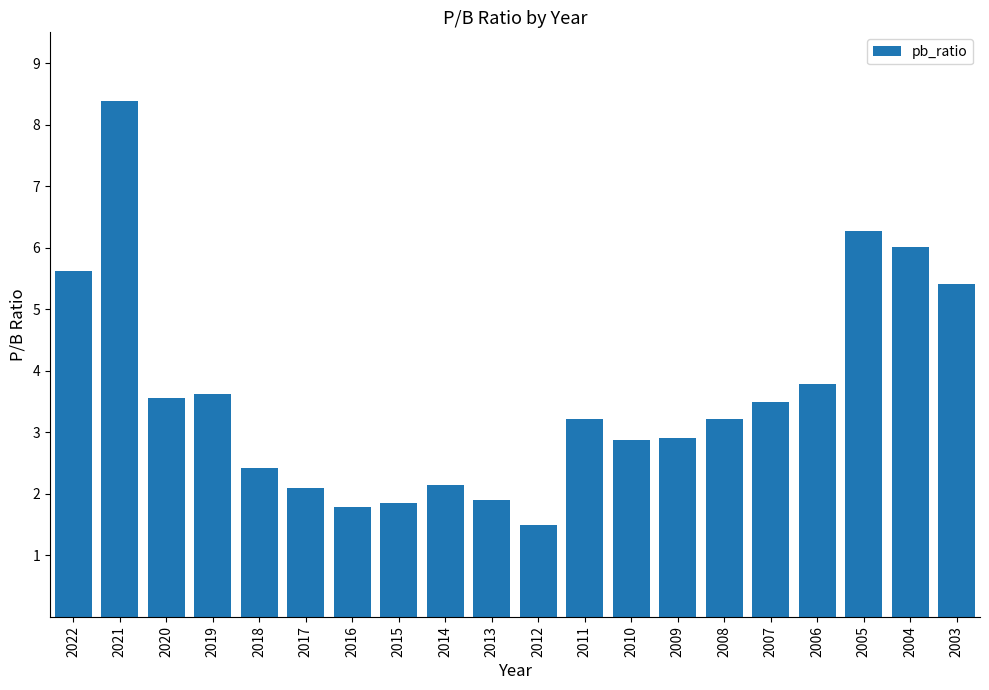

Reading left to right, list all the values displayed in this chart.

5.6	8.4	3.6	3.6	2.4	2.1	1.8	1.9	2.1	1.9	1.5	3.2	2.9	2.9	3.2	3.5	3.8	6.3	6.0	5.4